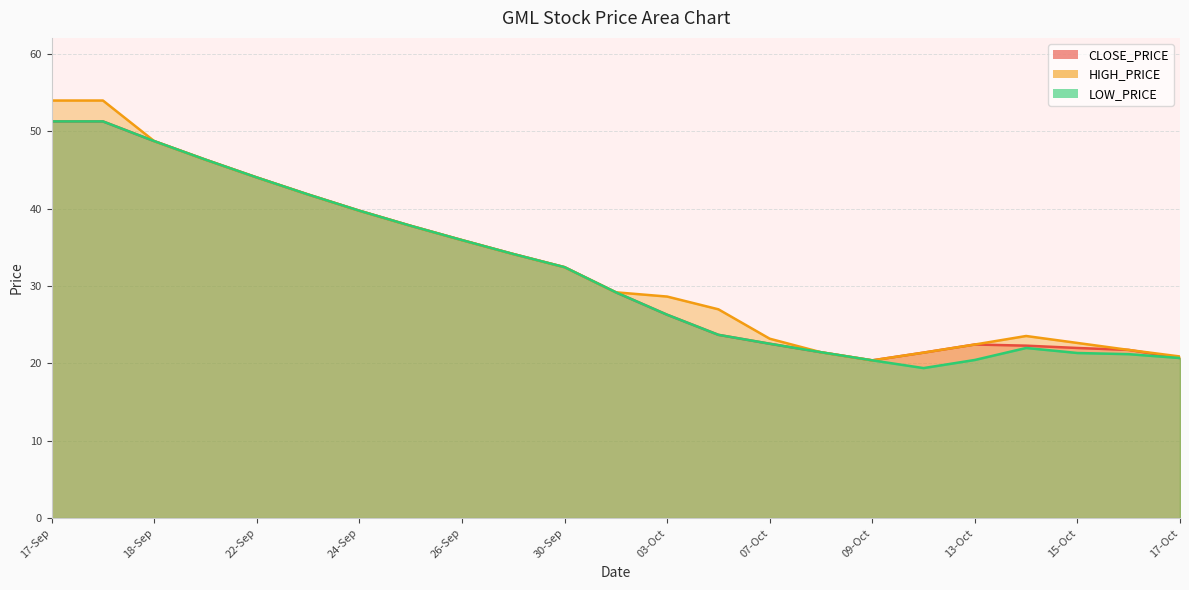

Which series has the widest spread of values?

HIGH_PRICE